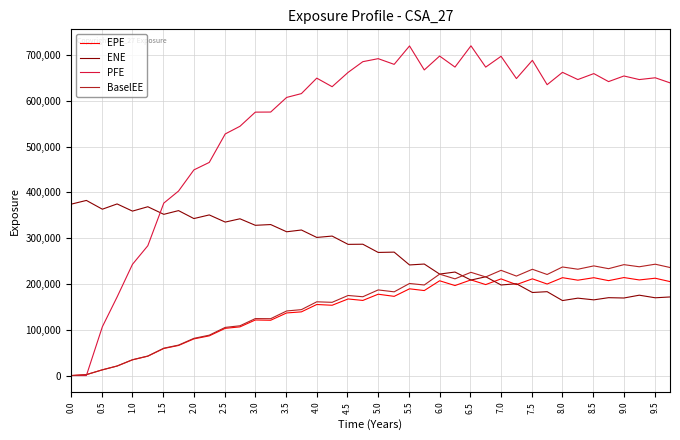

How many times do ENE and PFE cross each other?

1